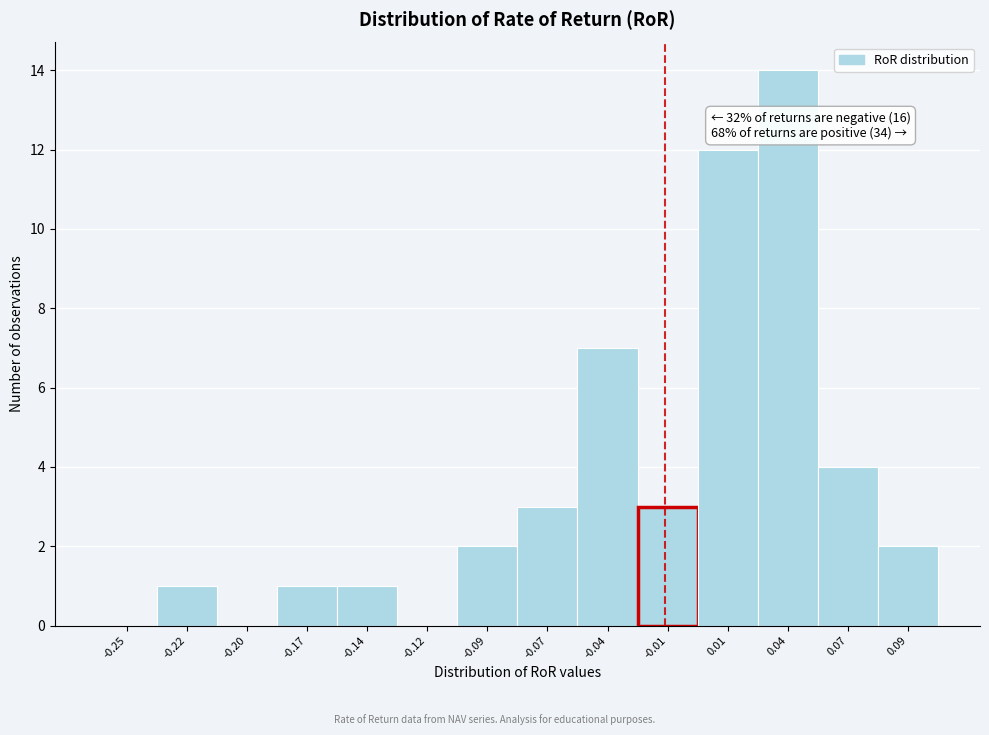

Reading right to left, transcribe all the data shown in this chart.

0.09=2	0.07=4	0.04=14	0.01=12	-0.01=3	-0.04=7	-0.07=3	-0.09=2	-0.12=0	-0.14=1	-0.17=1	-0.20=0	-0.22=1	-0.25=0